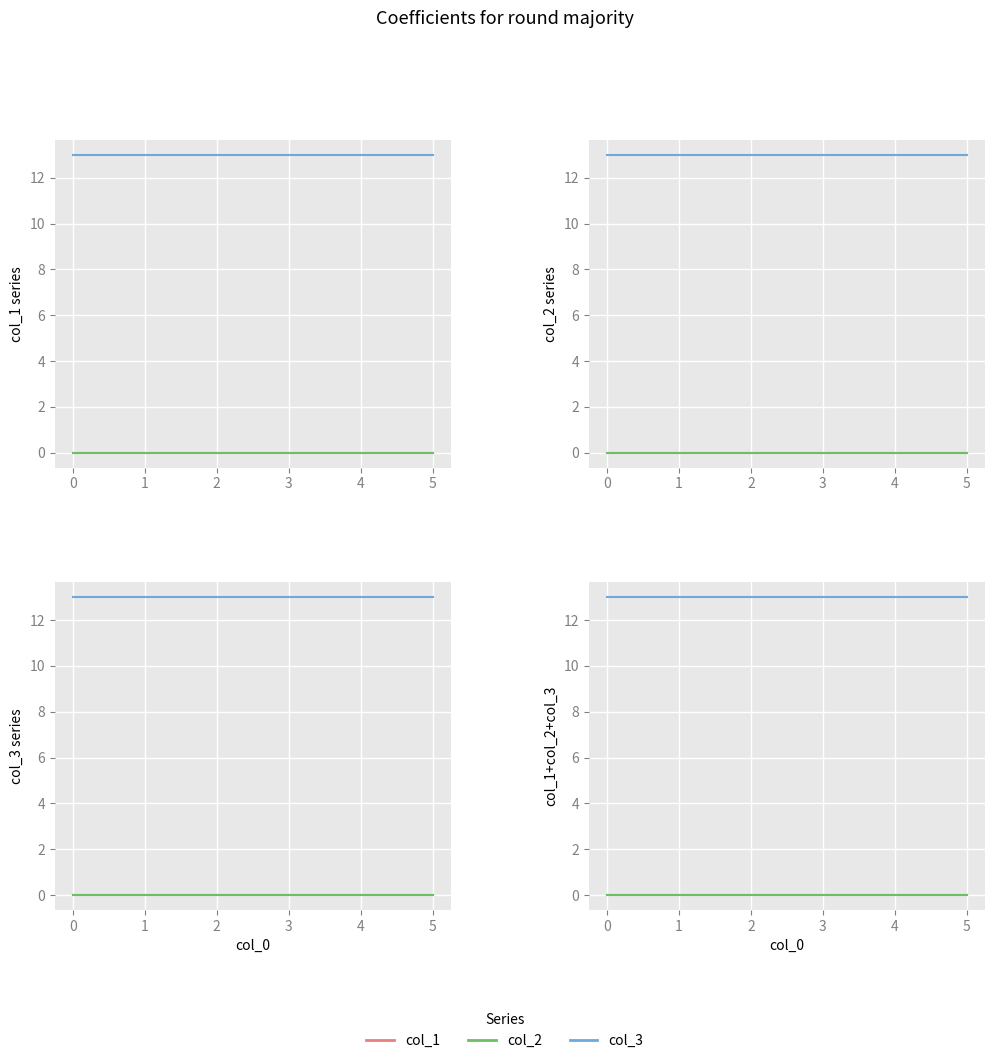

Is it true that col_3 equals 13 at 5?

True